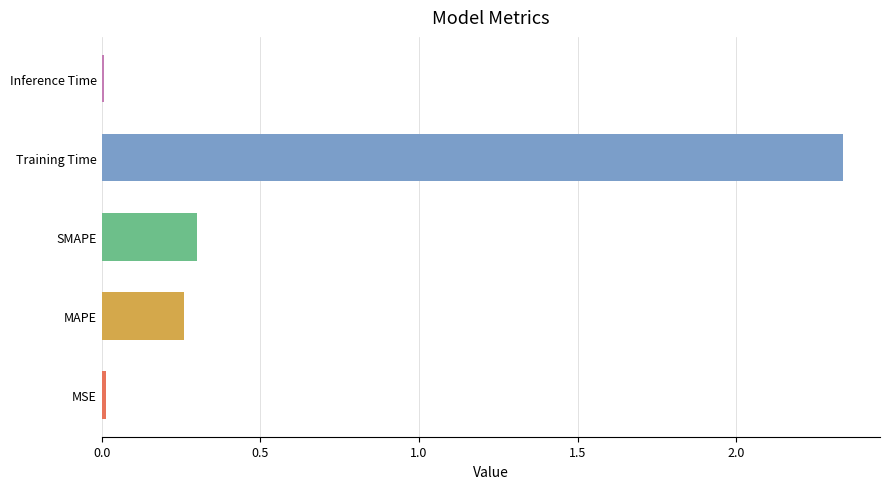

What is the average value?

0.6